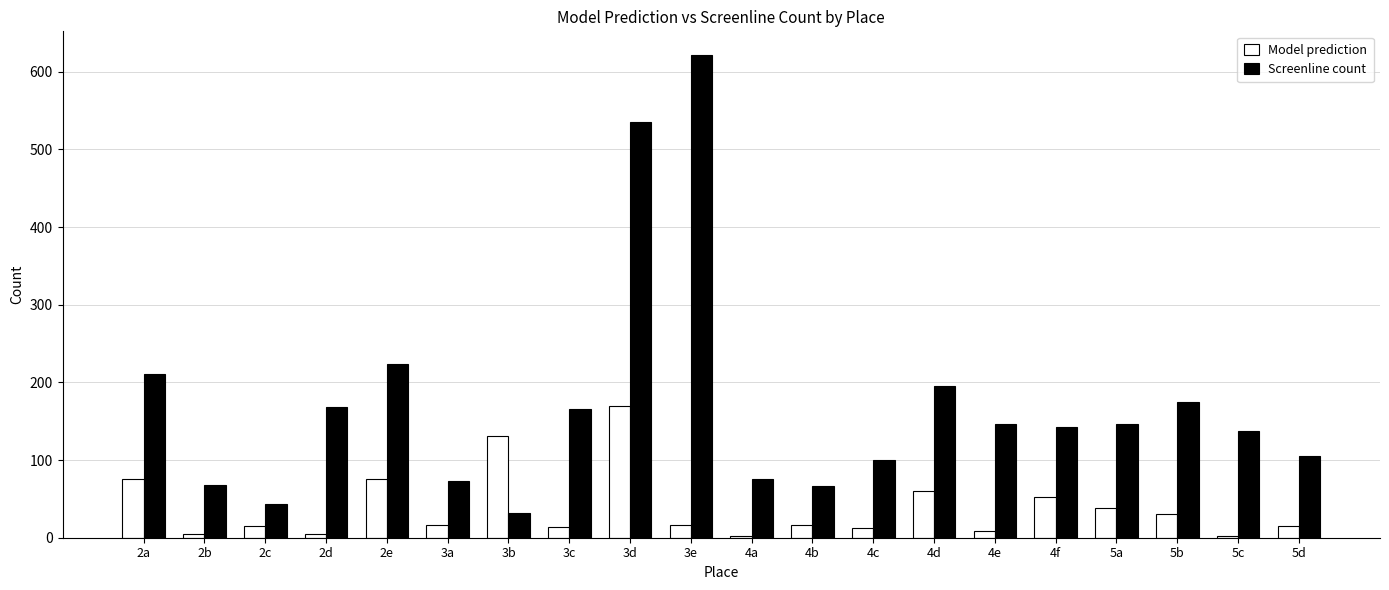

How many bars are there in total?

40